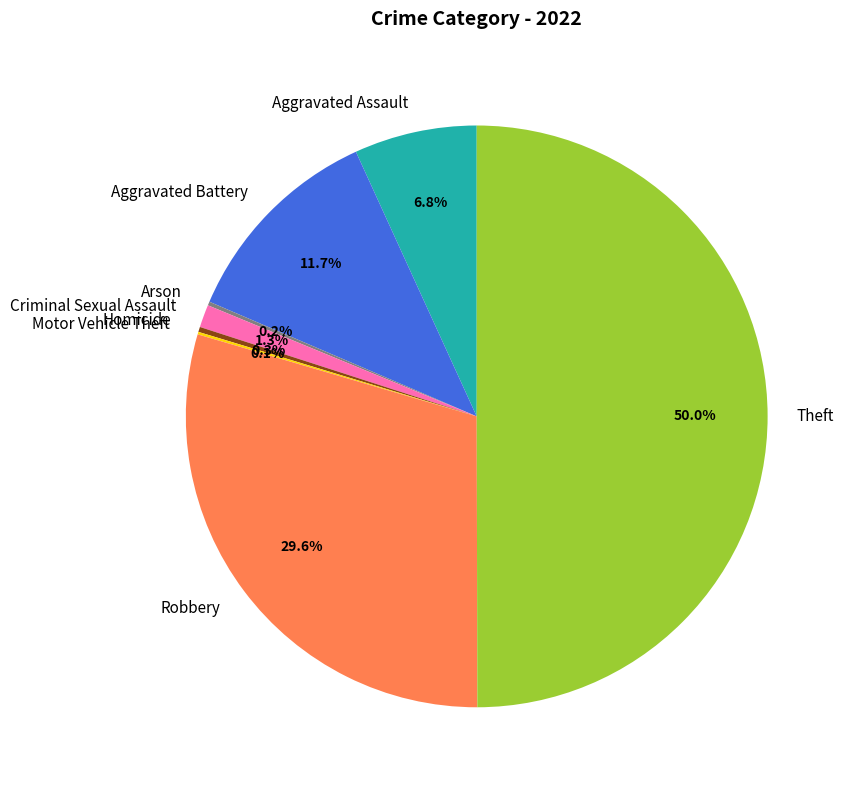

What is the largest slice in the pie chart?

Theft